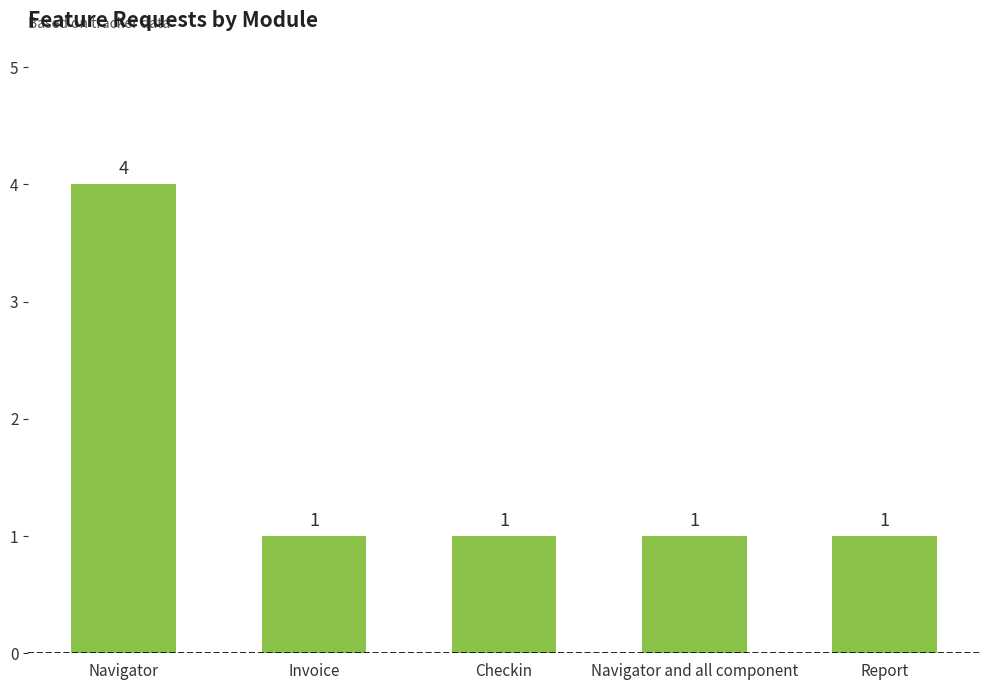

Reading left to right, transcribe all the data shown in this chart.

Navigator=4	Invoice=1	Checkin=1	Navigator and all component=1	Report=1